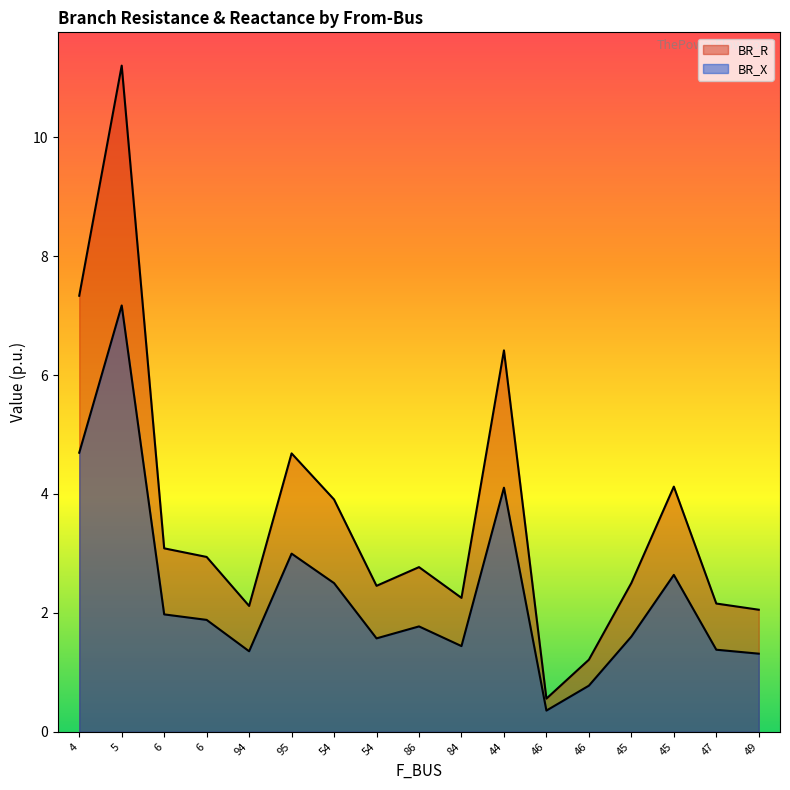

What is the difference between the maximum and second lowest values in the BR_X series?

6.4